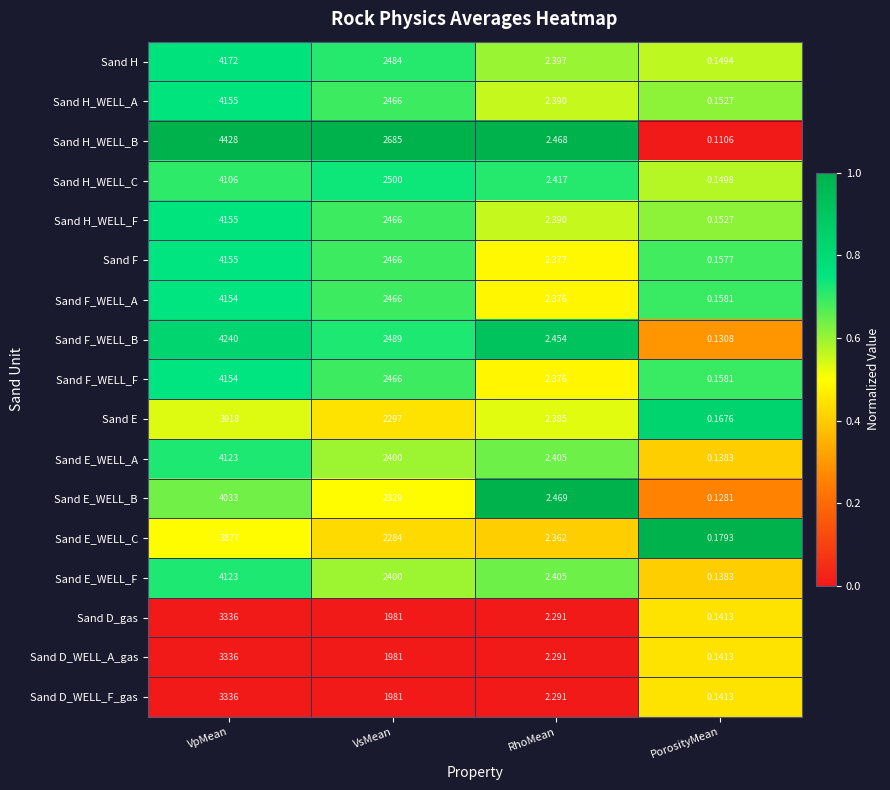

At which label is Sand F_WELL_F closest to 2077?

VsMean